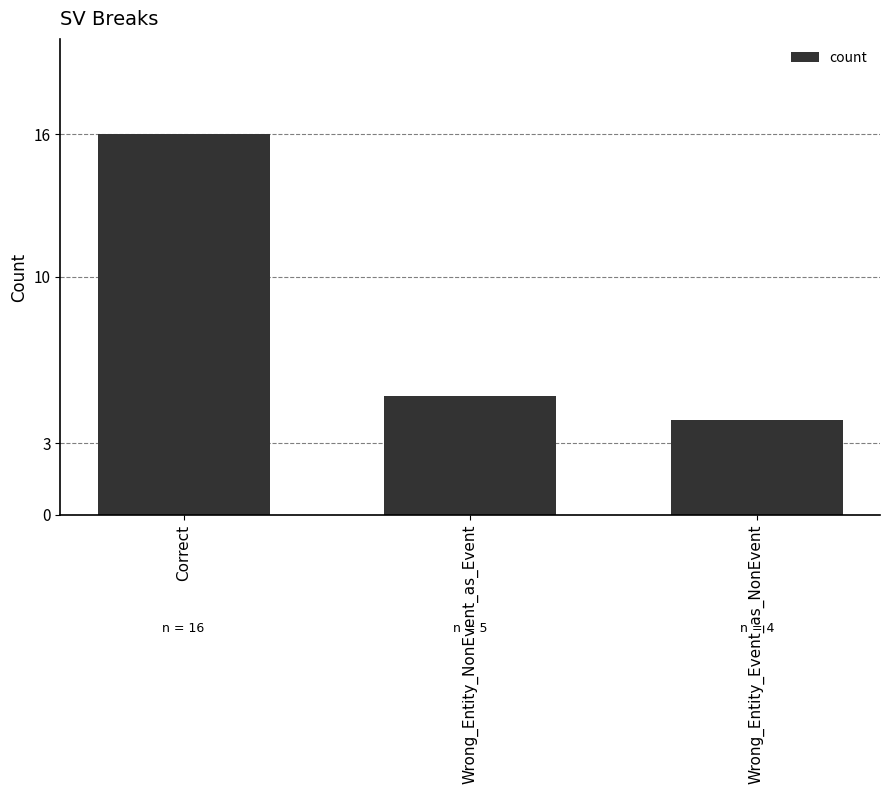

What is the change in value from Correct to Wrong_Entity_Event_as_NonEvent?

-12